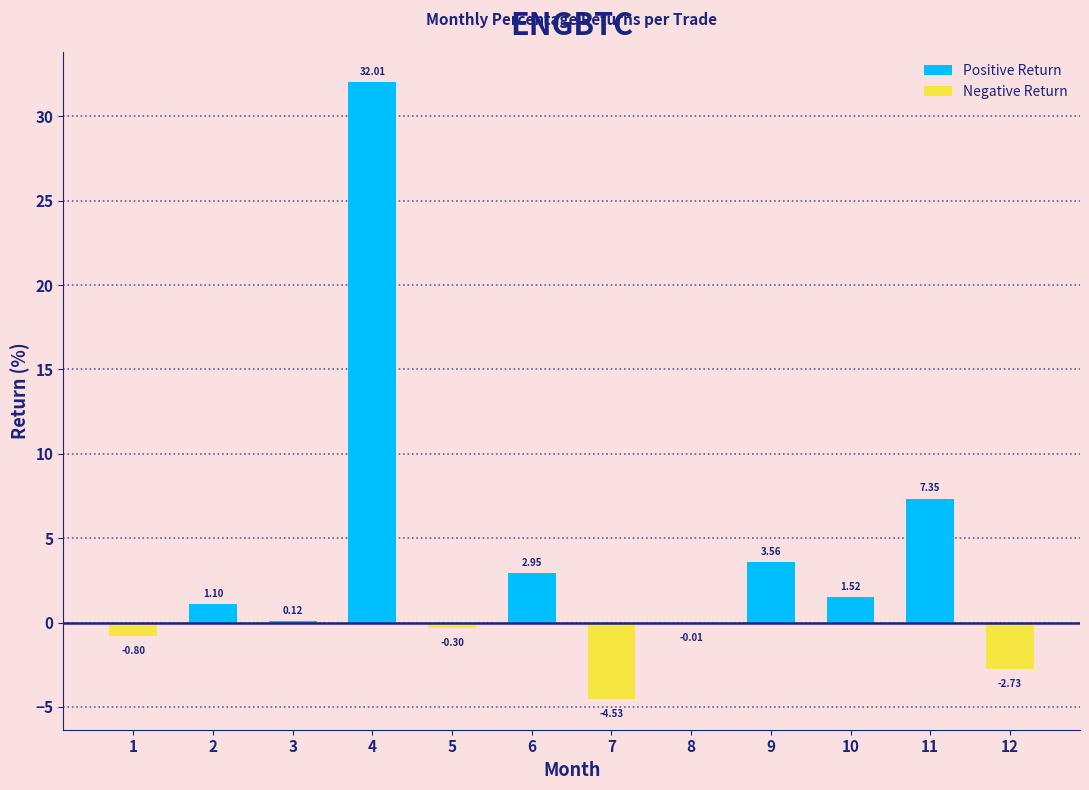

Are the bars horizontal?

No